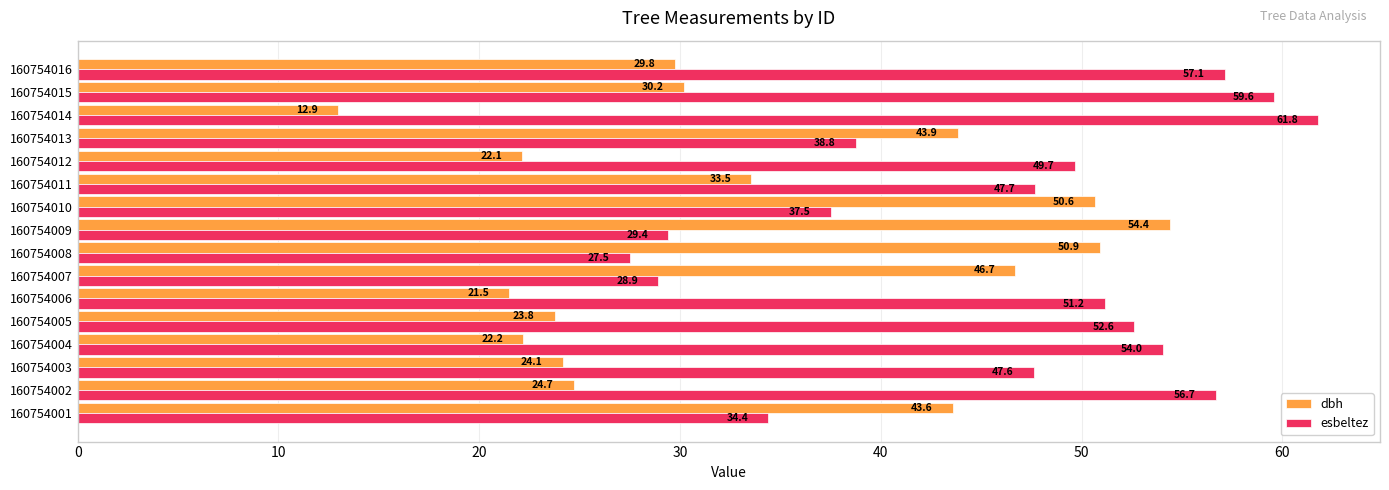

List the series in order of their peak value, highest first.

esbeltez, dbh